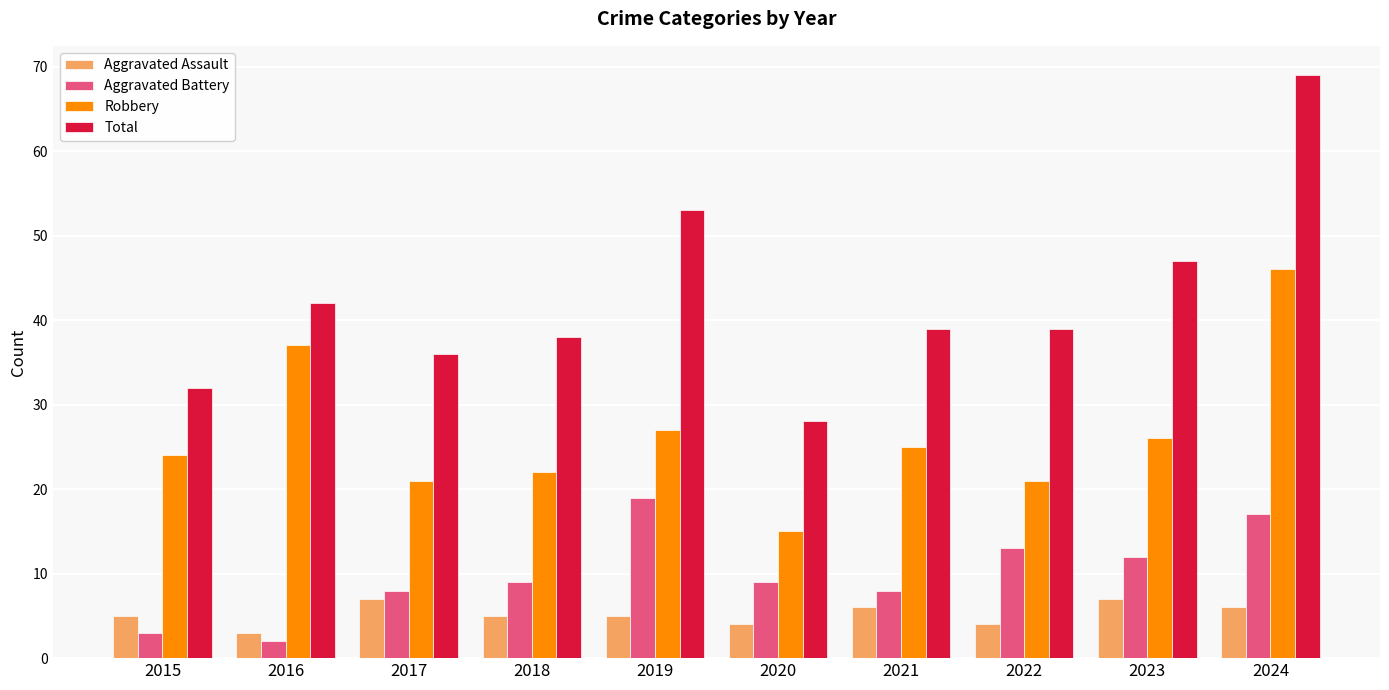

Count the number of categories in the chart.

10